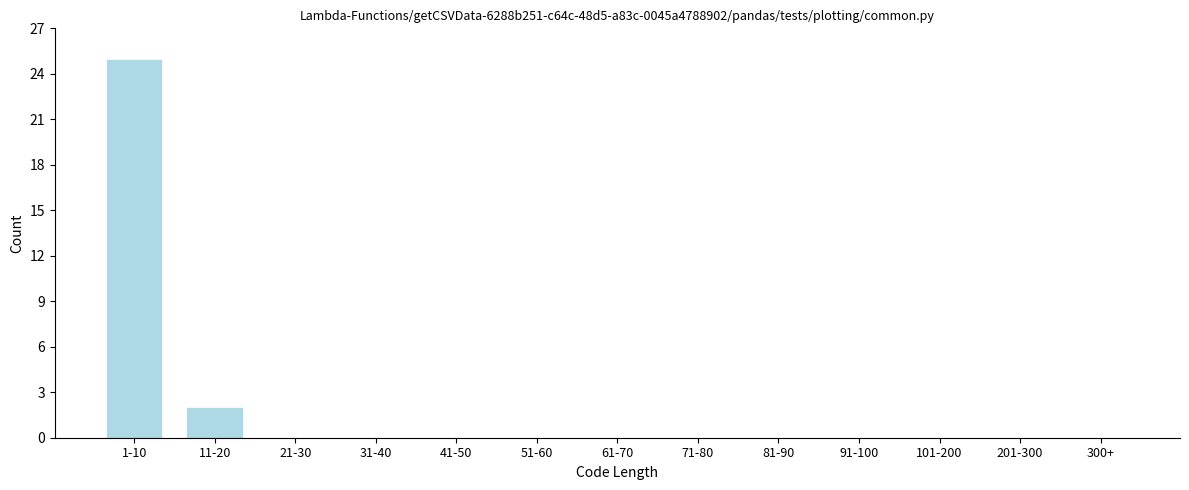

Reading right to left, list all the values displayed in this chart.

300+=0	201-300=0	101-200=0	91-100=0	81-90=0	71-80=0	61-70=0	51-60=0	41-50=0	31-40=0	21-30=0	11-20=2	1-10=25